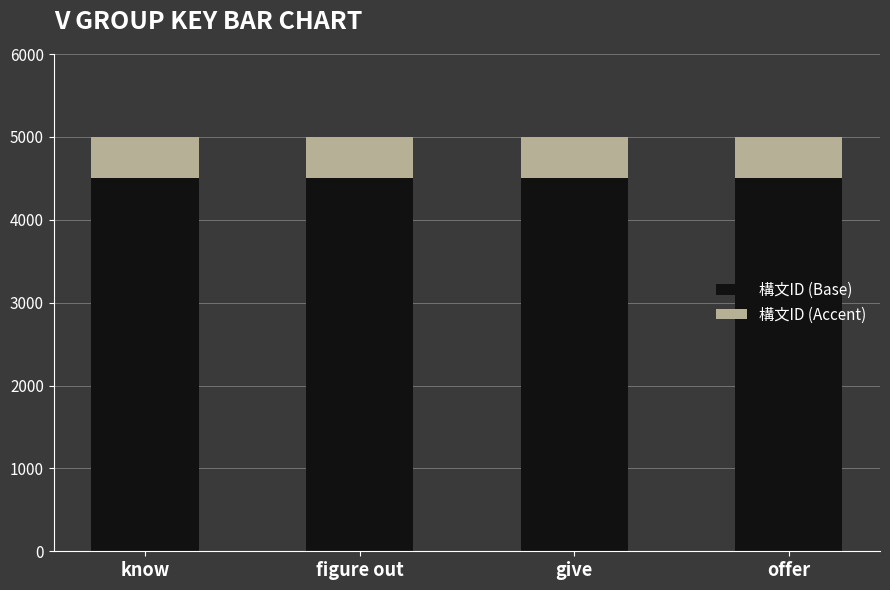

What is the average value of the 構文ID (Base) series?

4500